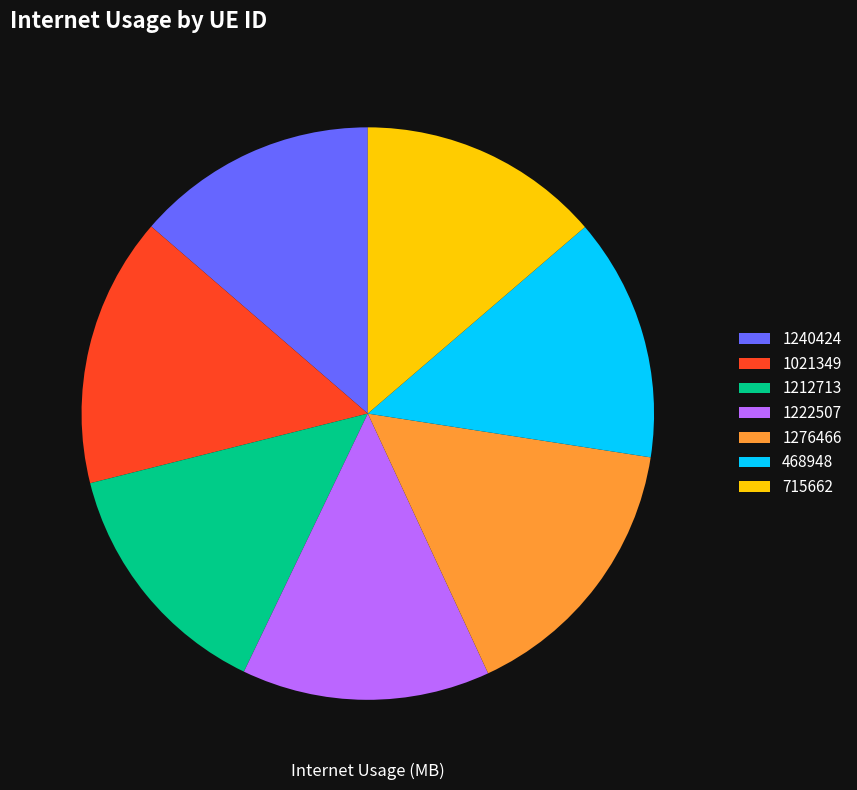

To the nearest percent, what portion does 1276466 represent?

16%